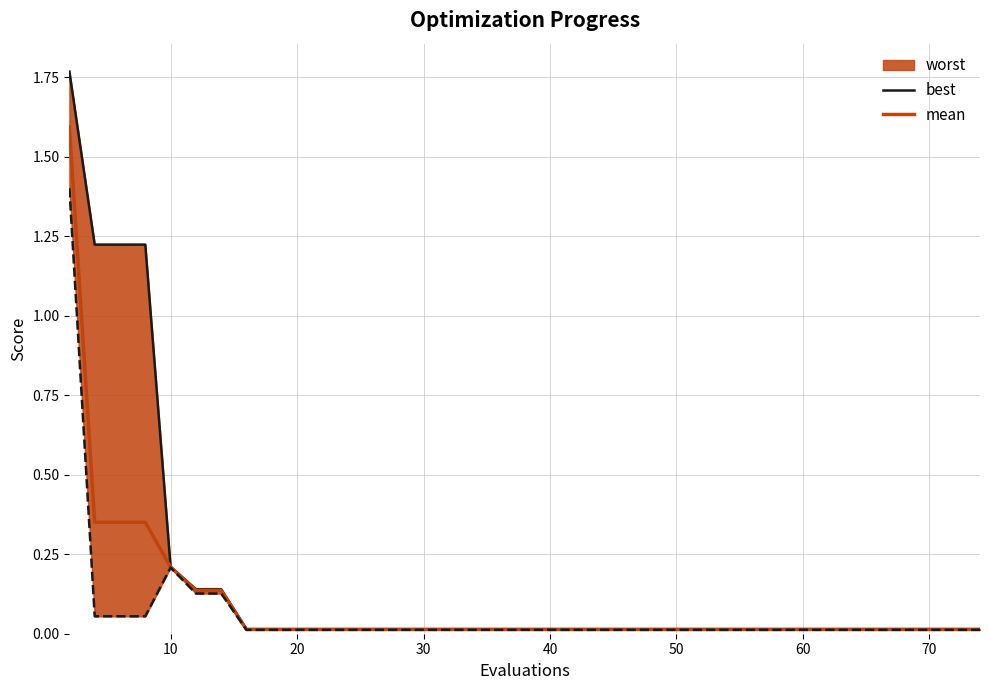

What is the highest value of the mean series?

1.6